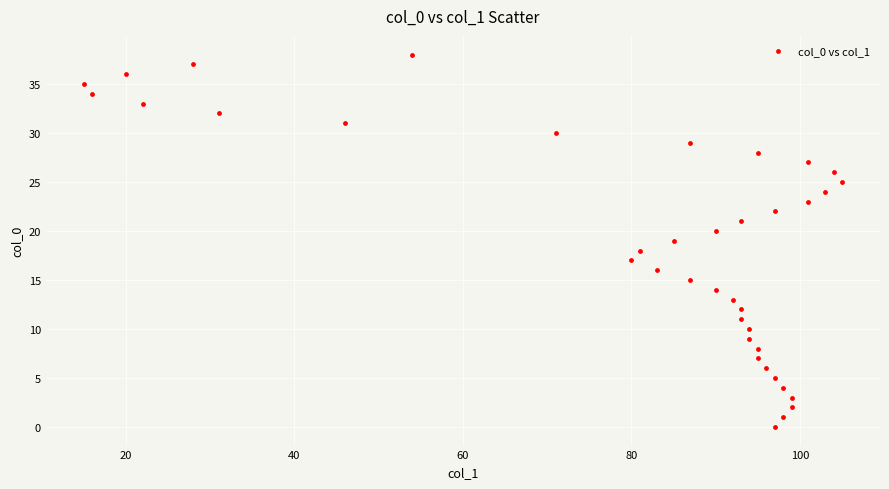

What is the range of Y values (max minus min)?

38